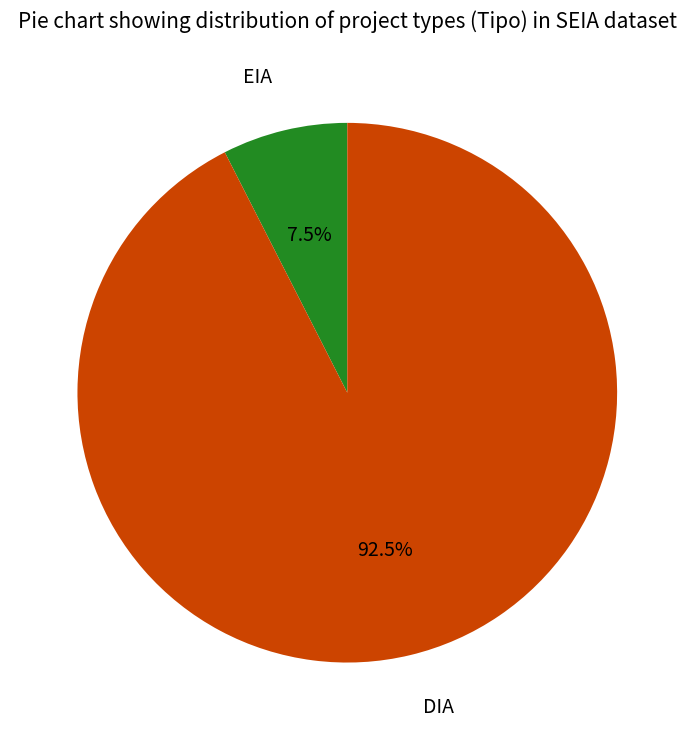

Is there a majority slice in this chart?

Yes